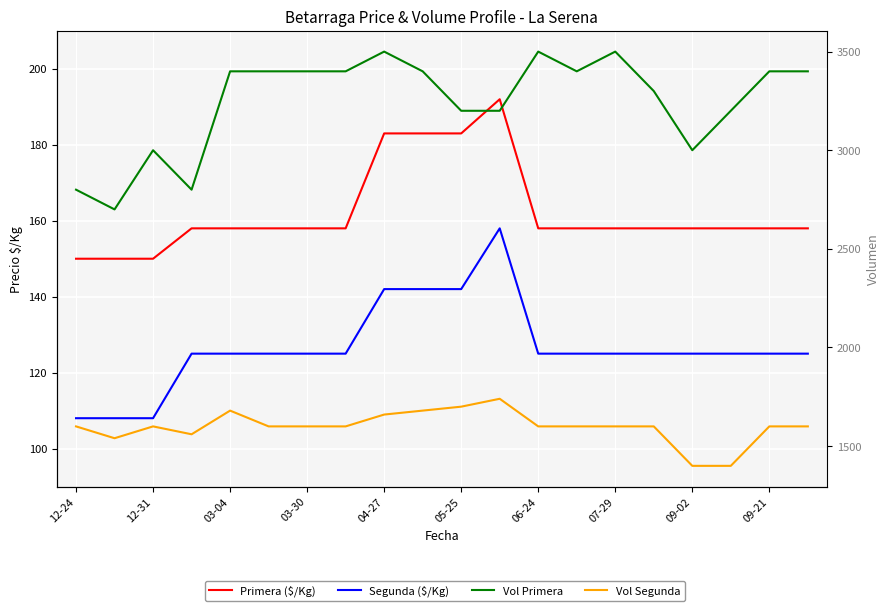

Which series has the largest total across all categories?

Vol Primera